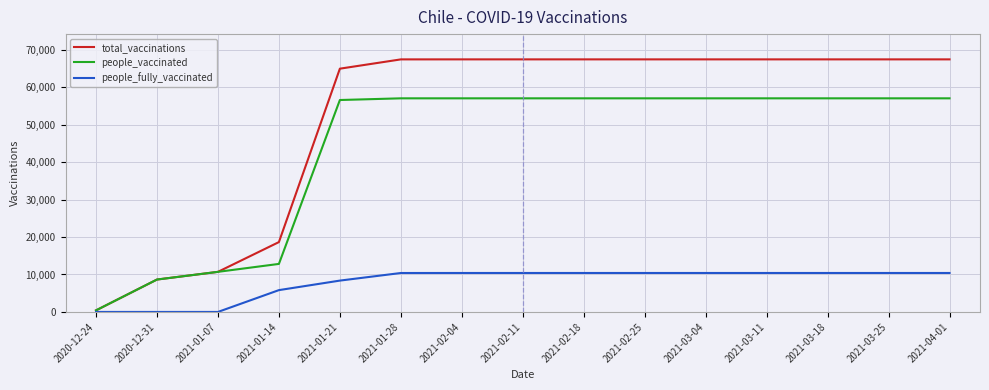

What is the difference between the second highest and minimum values in the people_fully_vaccinated series?

10400